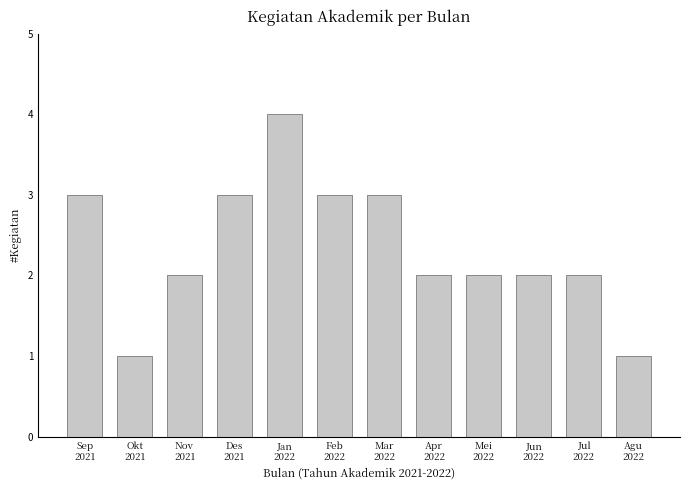

Does the chart contain any negative values?

No